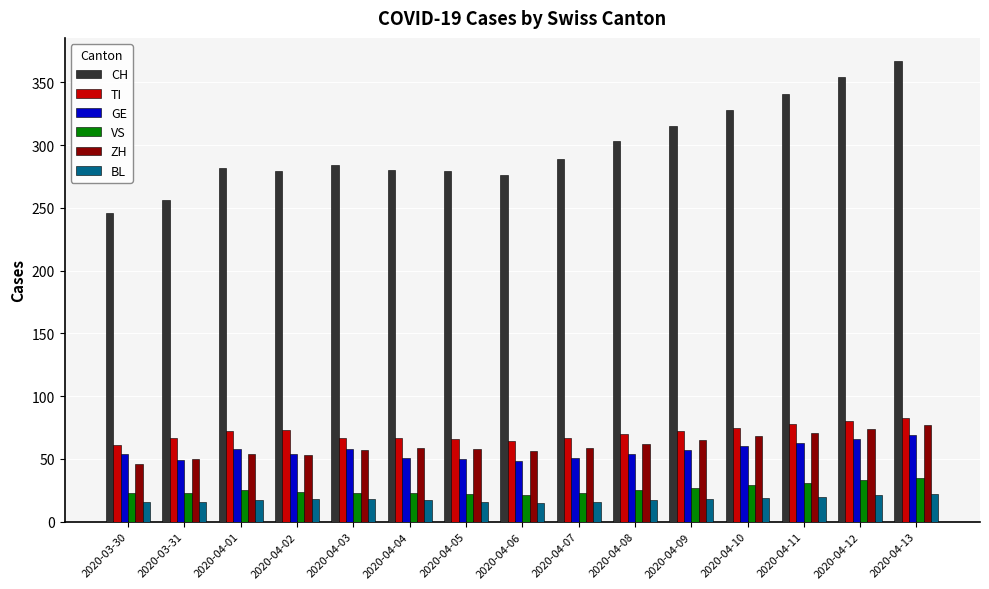

Which series has the largest total across all categories?

CH